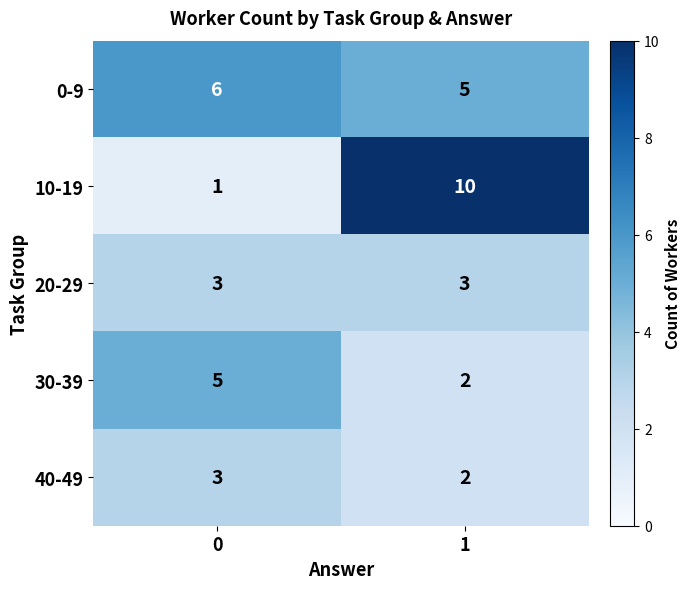

Reading left to right, list all the values displayed in this chart.

0-9: 0=6	1=5
10-19: 0=1	1=10
20-29: 0=3	1=3
30-39: 0=5	1=2
40-49: 0=3	1=2